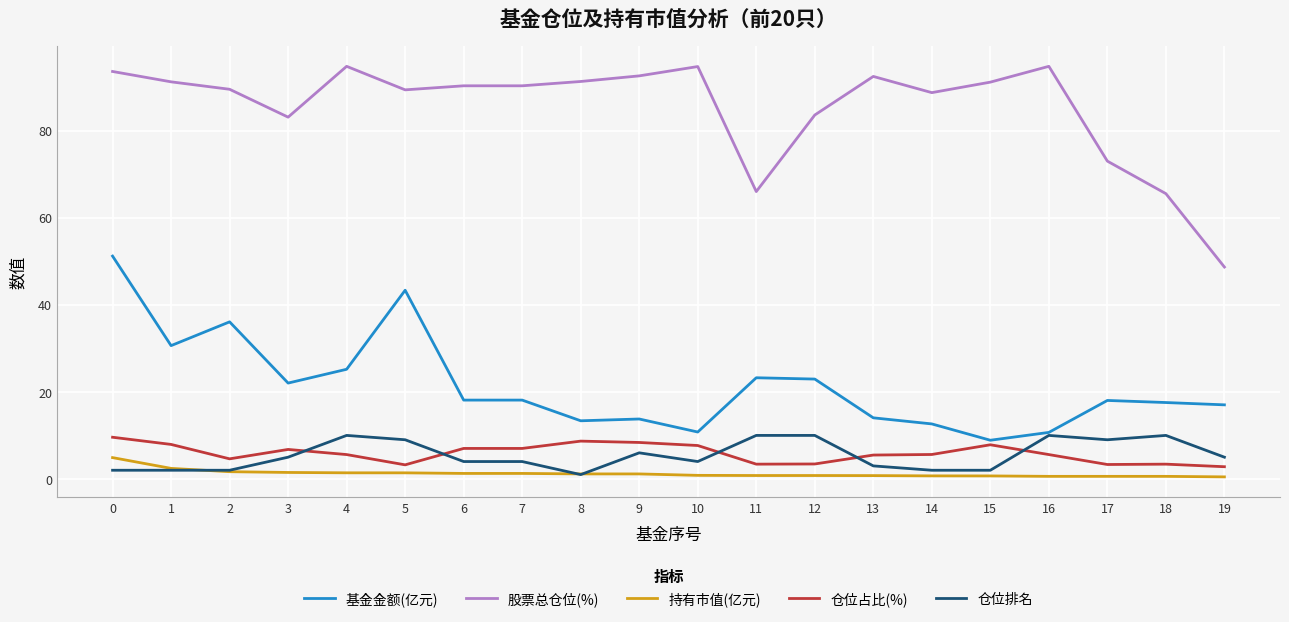

Count the number of categories in the chart.

20